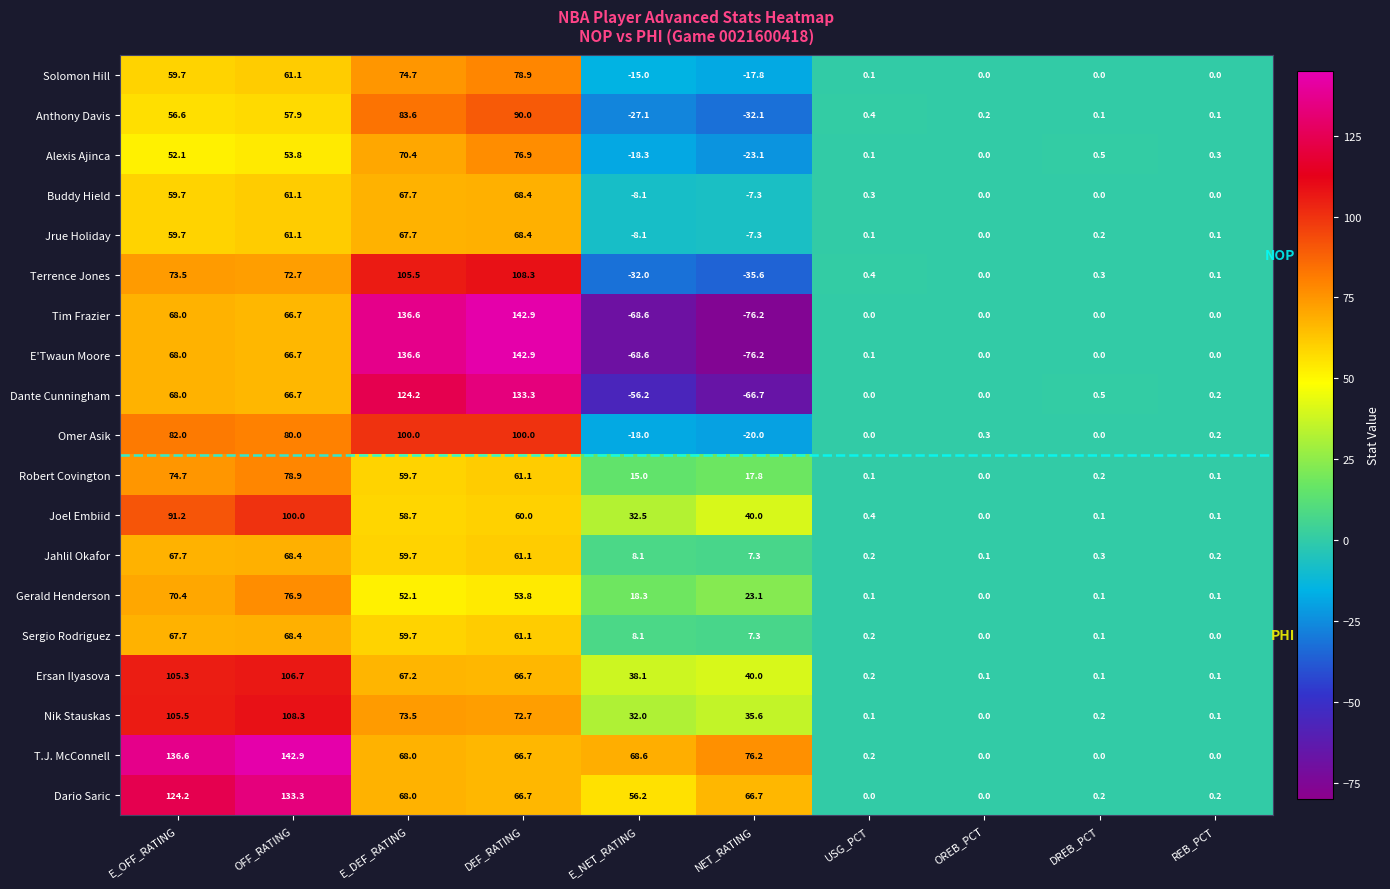

What is the total value across all series at OREB_PCT?

0.7